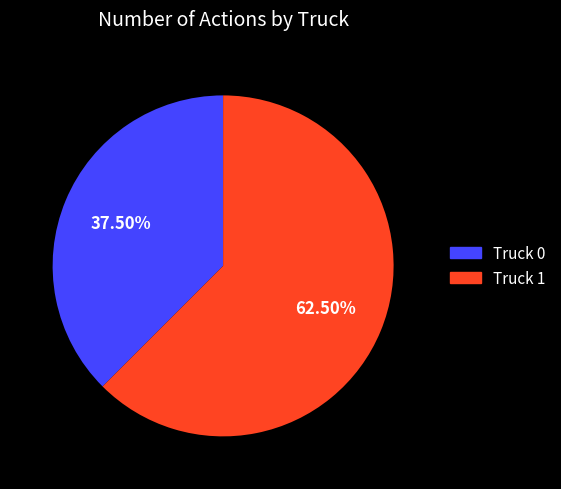

True or false: Truck 0 accounts for 49% of the total.

False